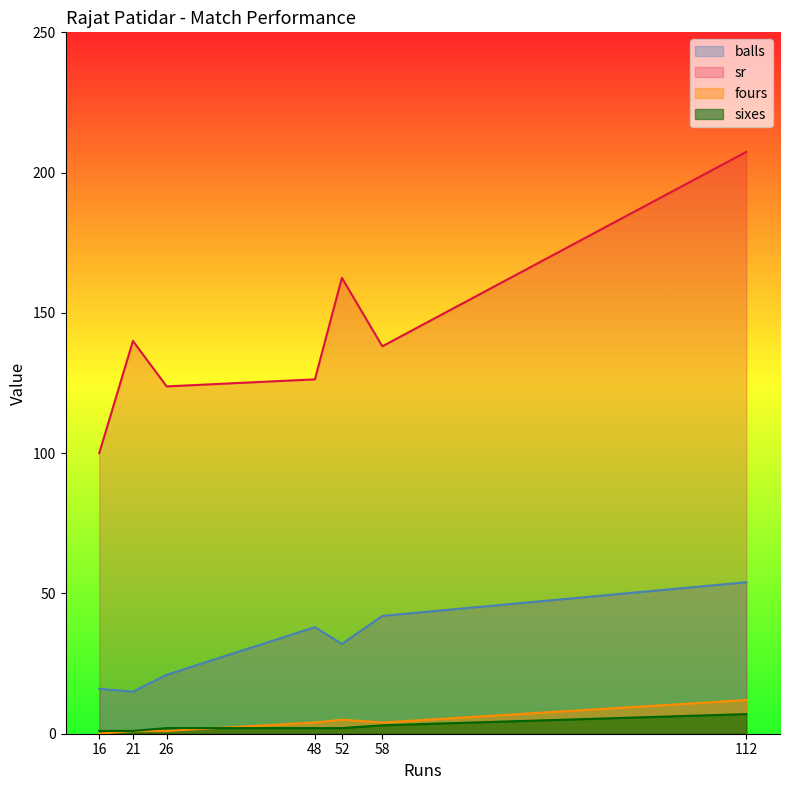

What is the difference between the second highest and second lowest values in the sr series?

38.7